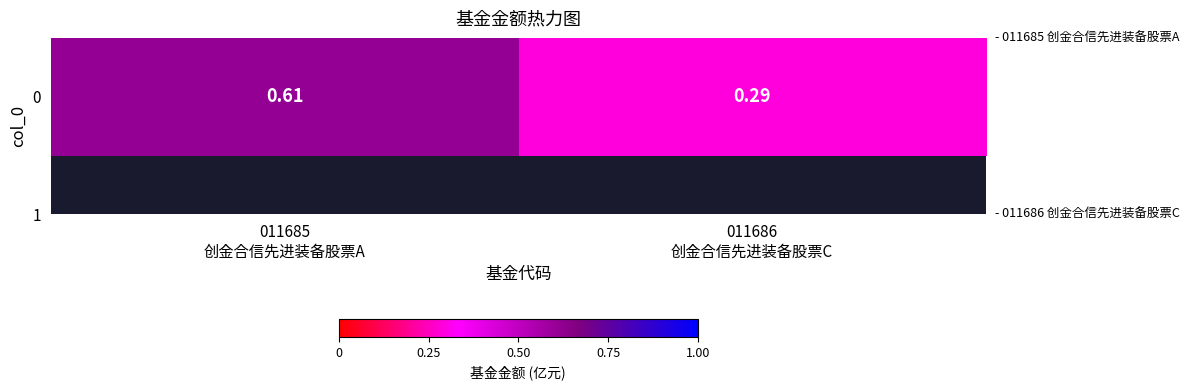

What is the average value?

0.4